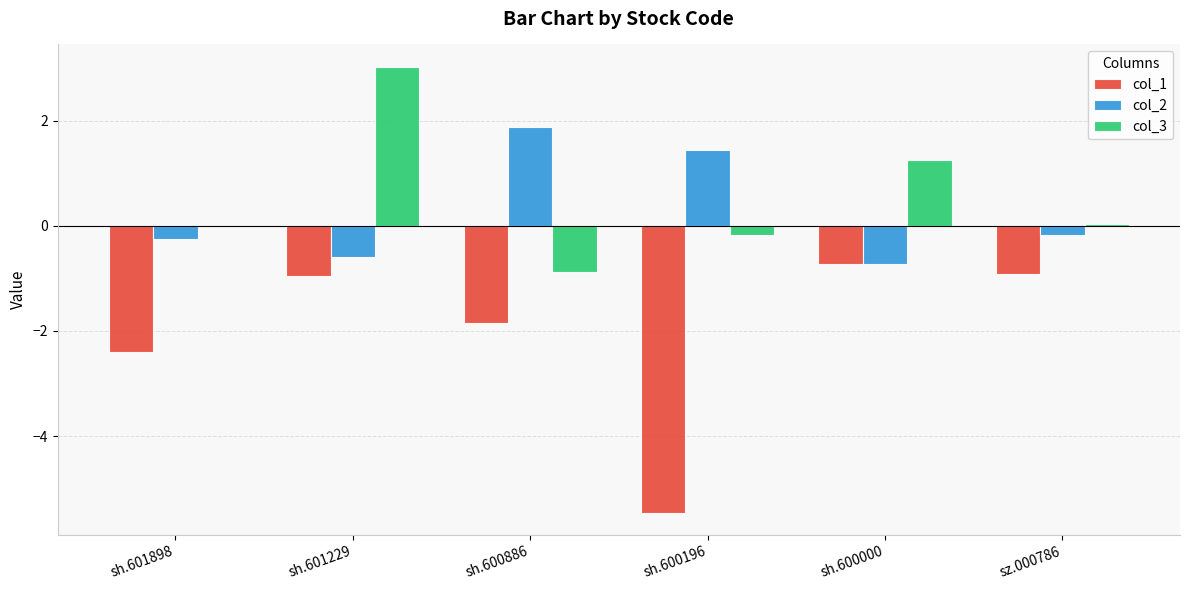

Which series changed the most between sh.601898 and sh.600000?

col_1